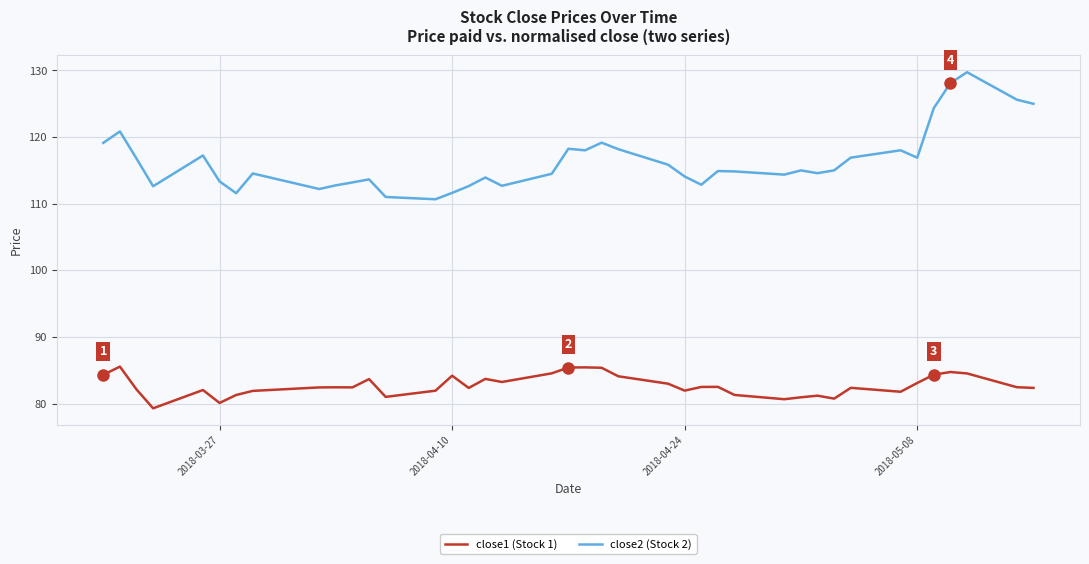

What is the difference between the maximum and minimum values in the close1 (Stock 1) series?

6.3